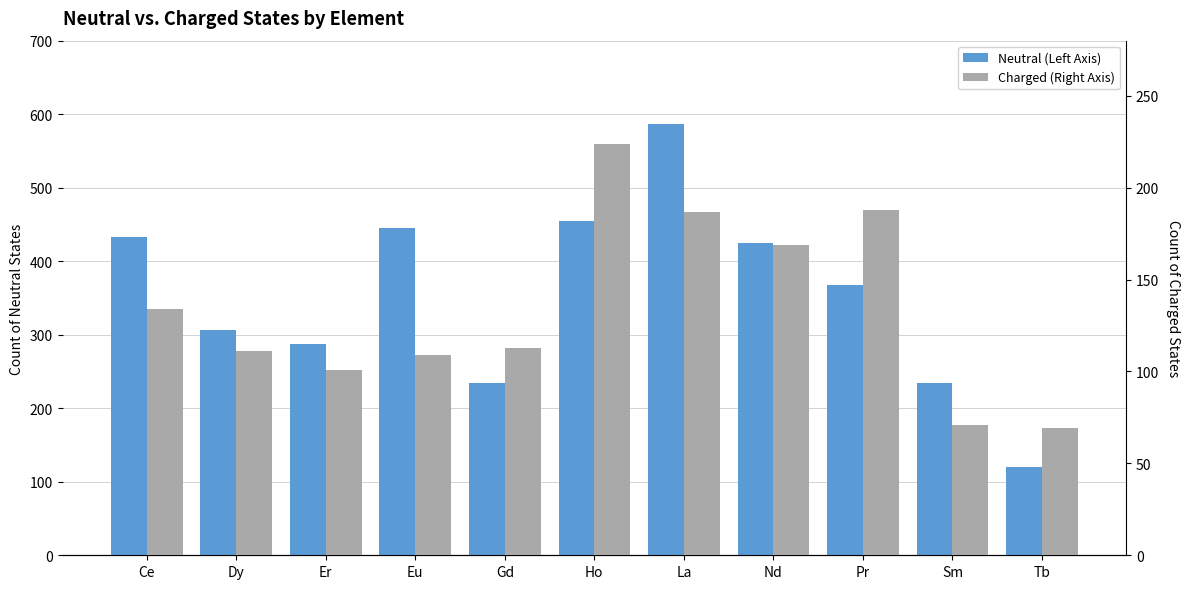

Which has a higher value, Ho or La?

La